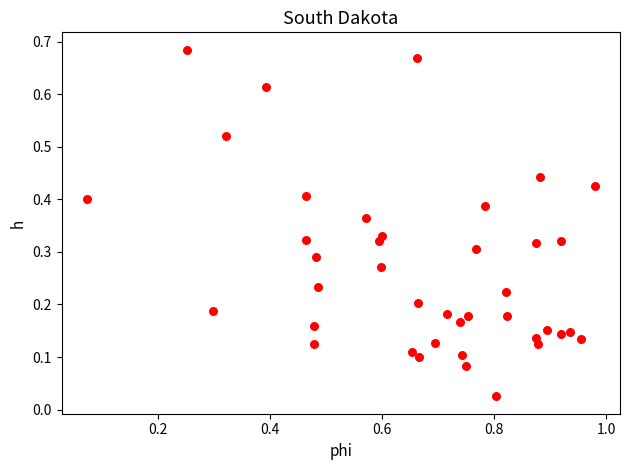

Count the number of points in this scatter plot.

40